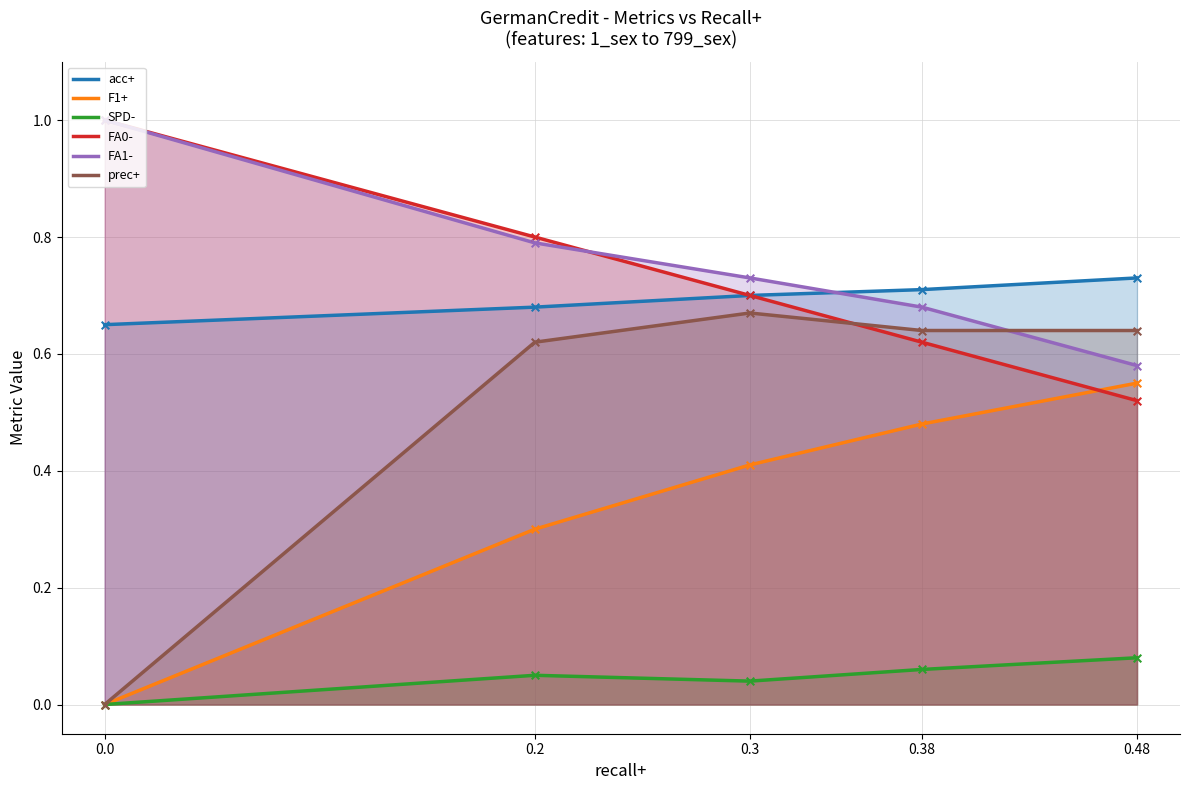

Which series has the largest Y range (max minus min)?

prec+